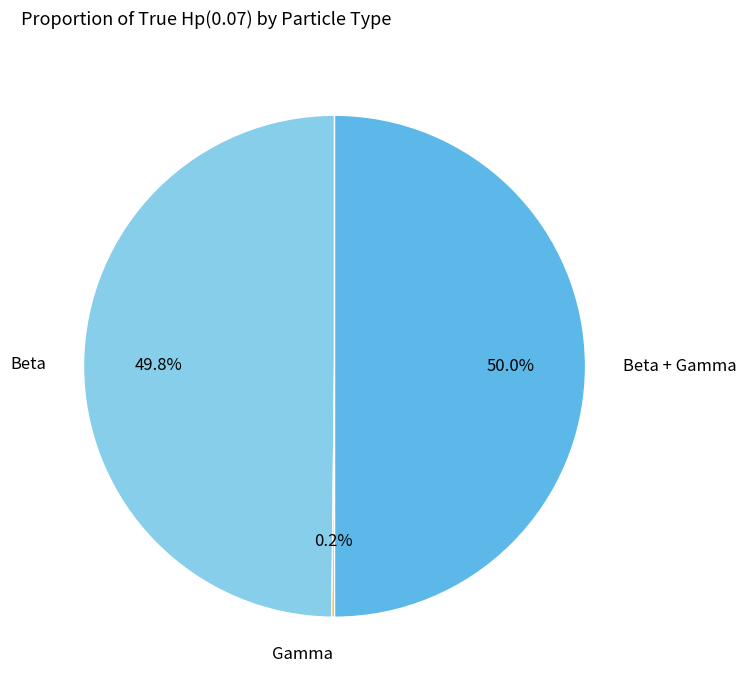

To the nearest percent, what is the difference between the largest and smallest slice percentages?

50%